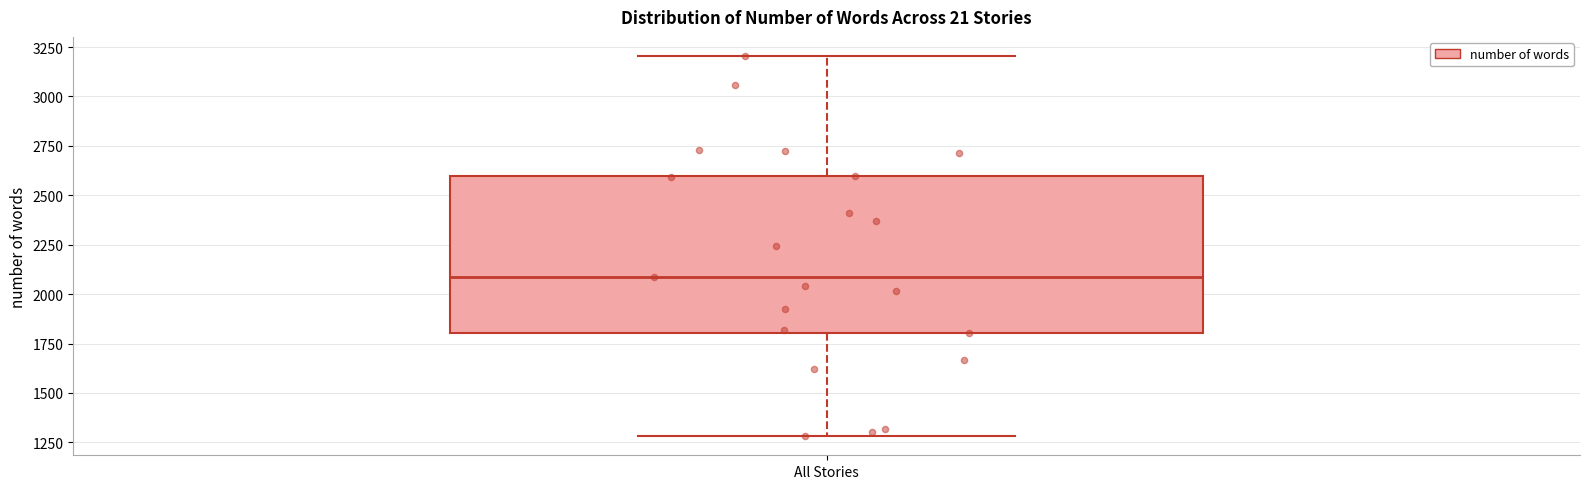

Read this box plot against the y-axis: the position of the median line, the range covered by the box, and the ends of both whiskers. The values are not printed on the chart, so give them approximately, as read against the axis.

median 2100, box 1800 to 2600, whiskers 1300 to 3200